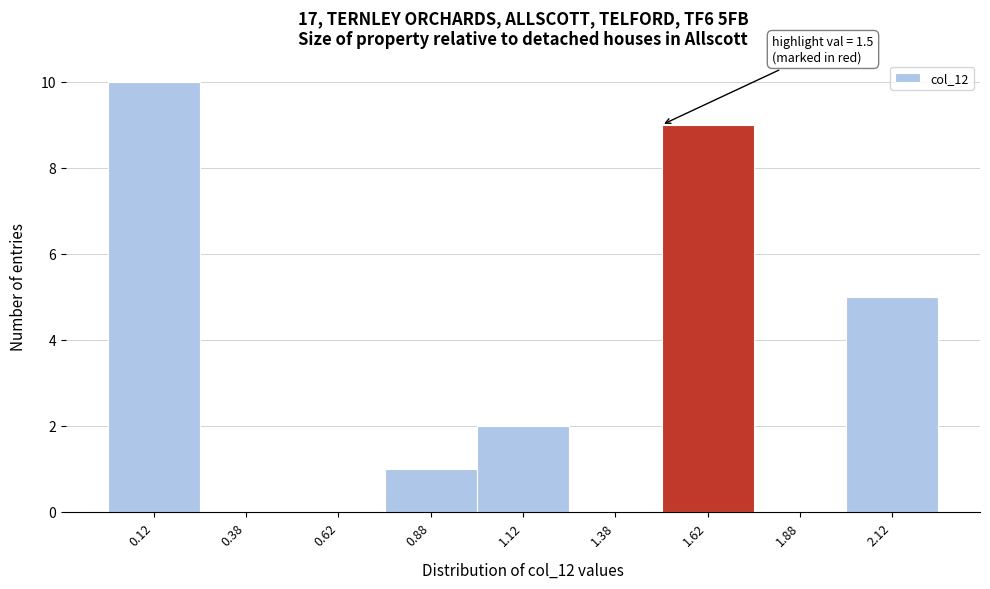

Which range on the x-axis has the tallest bar?

0.00 to 0.25